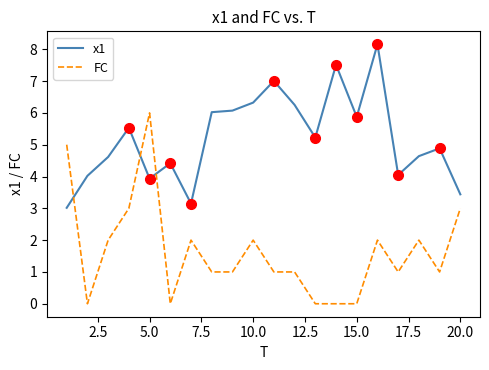

What is the greatest value displayed?

8.2